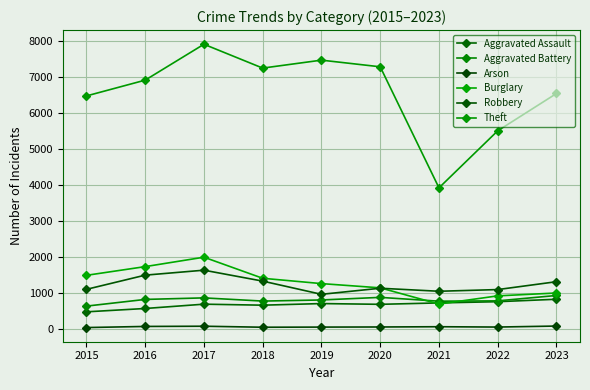

What is the difference between the second highest and minimum values in the Theft series?

3550